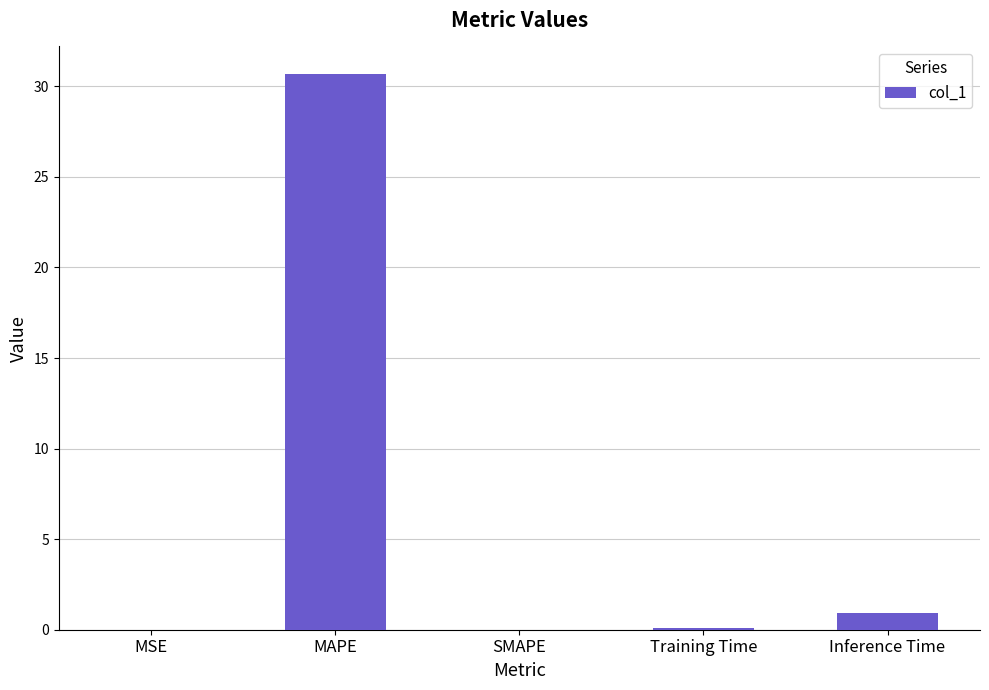

The value at MSE is 0.0. True or false?

True